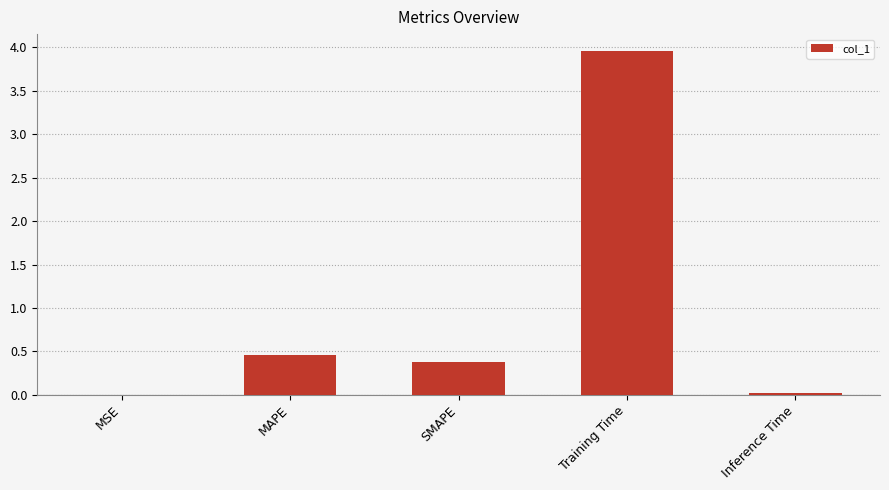

How many series are shown in this chart?

1